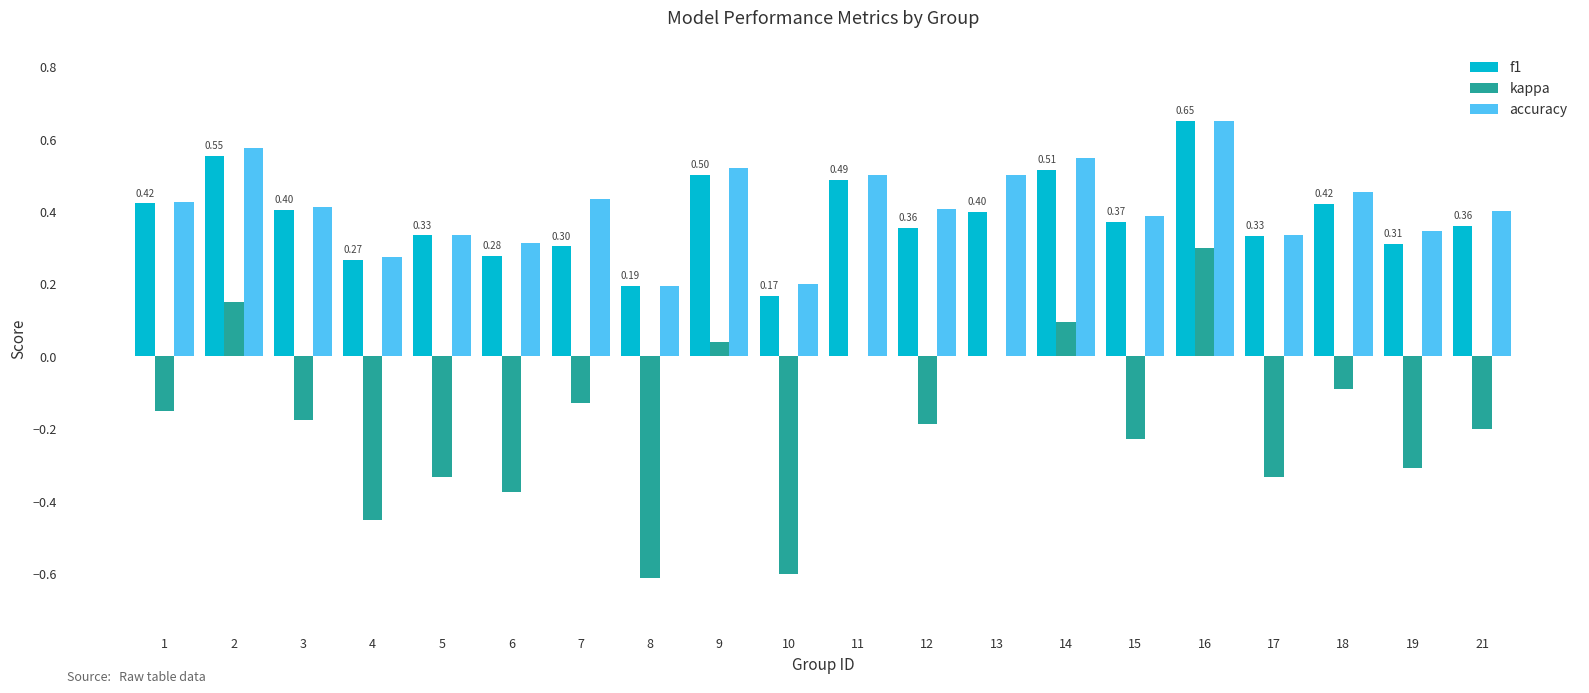

Which series has the largest total across all categories?

accuracy